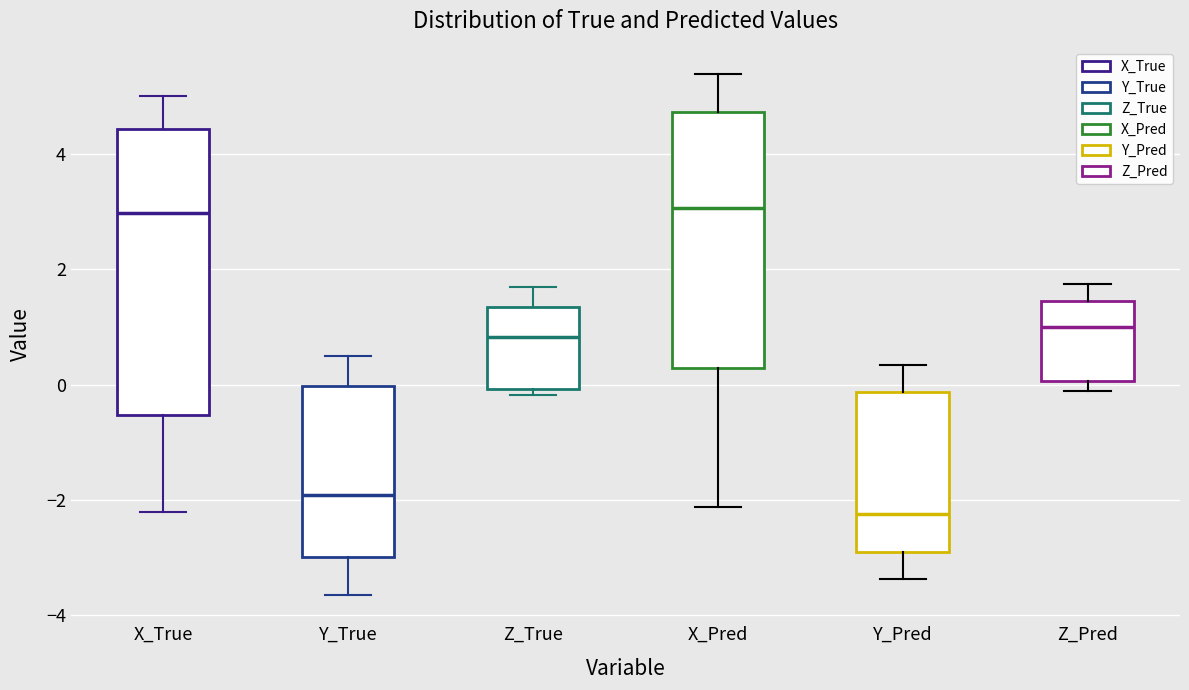

Which box's median line is the lowest?

Y_Pred